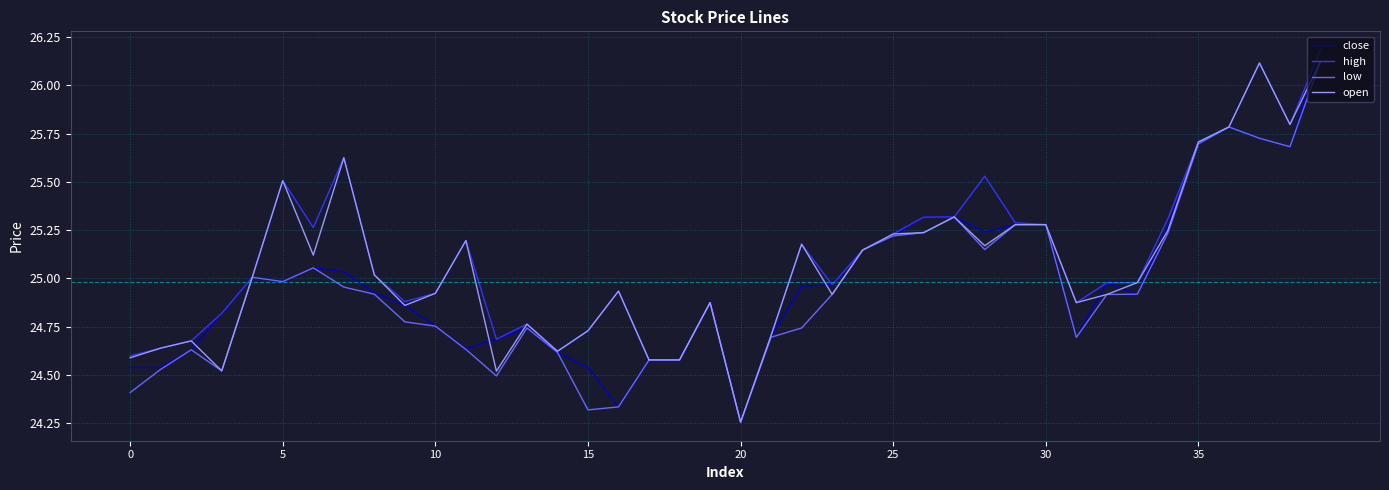

What is the greatest value displayed?

26.2